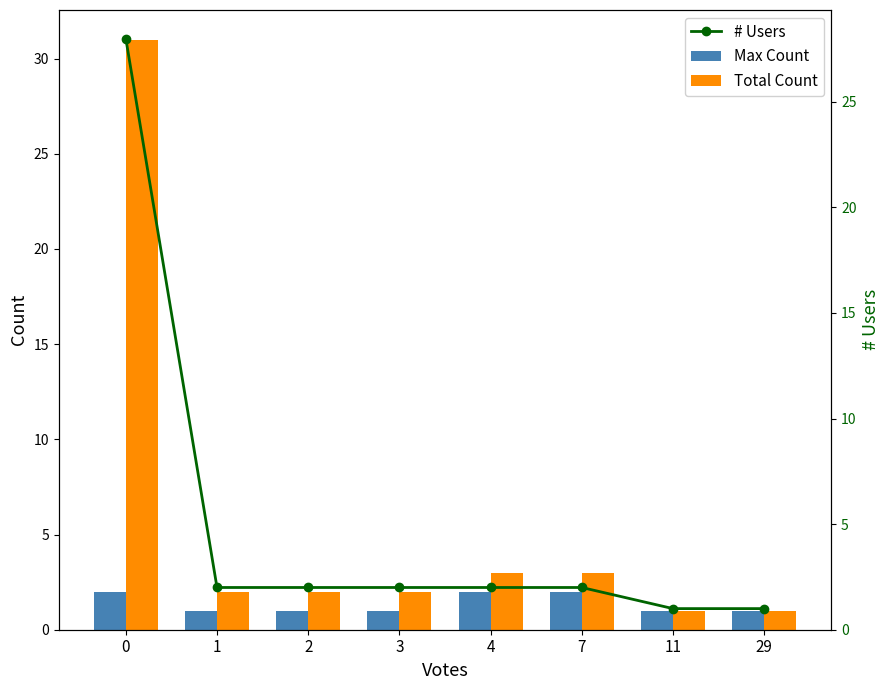

What is the maximum value shown in the chart?

31